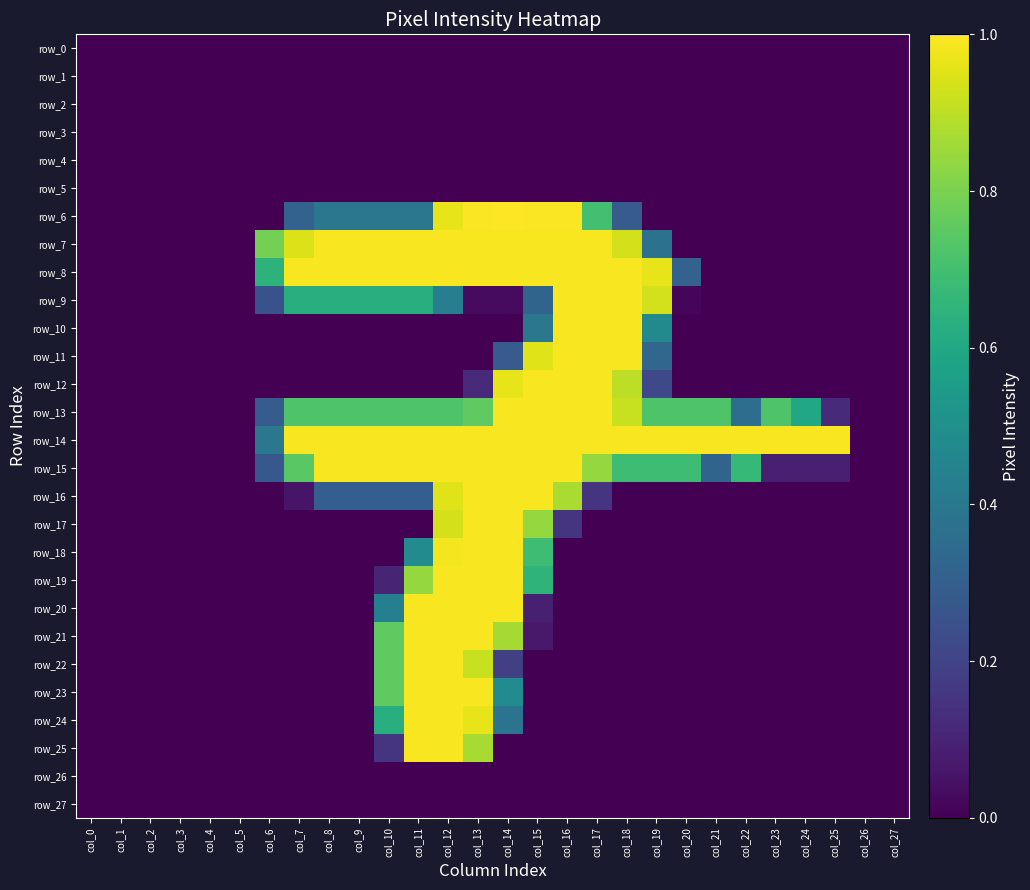

Reading left to right, transcribe all the data shown in this chart.

row_0: 0	0	0	0	0	0	0	0	0	0	0	0	0	0	0	0	0	0	0	0	0	0	0	0	0	0	0	0
row_1: 0	0	0	0	0	0	0	0	0	0	0	0	0	0	0	0	0	0	0	0	0	0	0	0	0	0	0	0
row_2: 0	0	0	0	0	0	0	0	0	0	0	0	0	0	0	0	0	0	0	0	0	0	0	0	0	0	0	0
row_3: 0	0	0	0	0	0	0	0	0	0	0	0	0	0	0	0	0	0	0	0	0	0	0	0	0	0	0	0
row_4: 0	0	0	0	0	0	0	0	0	0	0	0	0	0	0	0	0	0	0	0	0	0	0	0	0	0	0	0
row_5: 0	0	0	0	0	0	0	0	0	0	0	0	0	0	0	0	0	0	0	0	0	0	0	0	0	0	0	0
row_6: 0	0	0	0	0	0	0	80	101	101	101	101	246	254	255	254	254	179	73	0	0	0	0	0	0	0	0	0
row_7: 0	0	0	0	0	0	202	242	253	253	253	253	253	253	253	253	253	253	239	95	0	0	0	0	0	0	0	0
row_8: 0	0	0	0	0	0	165	253	253	253	253	253	253	253	253	253	253	253	253	246	80	0	0	0	0	0	0	0
row_9: 0	0	0	0	0	0	64	160	160	160	160	160	109	7	7	82	253	253	253	238	4	0	0	0	0	0	0	0
row_10: 0	0	0	0	0	0	0	0	0	0	0	0	0	0	0	101	253	253	253	121	0	0	0	0	0	0	0	0
row_11: 0	0	0	0	0	0	0	0	0	0	0	0	0	0	73	243	253	253	253	84	0	0	0	0	0	0	0	0
row_12: 0	0	0	0	0	0	0	0	0	0	0	0	0	30	246	253	253	253	230	56	0	0	0	0	0	0	0	0
row_13: 0	0	0	0	0	0	74	185	185	185	185	185	185	193	253	253	253	253	234	185	185	185	92	185	152	31	0	0
row_14: 0	0	0	0	0	0	101	253	253	253	253	253	253	253	253	253	253	253	253	253	253	253	253	253	253	253	0	0
row_15: 0	0	0	0	0	0	70	190	253	253	253	253	253	253	253	253	253	215	176	176	176	82	171	22	22	22	0	0
row_16: 0	0	0	0	0	0	0	14	76	76	76	76	243	253	253	253	223	39	0	0	0	0	0	0	0	0	0	0
row_17: 0	0	0	0	0	0	0	0	0	0	0	0	239	253	253	215	39	0	0	0	0	0	0	0	0	0	0	0
row_18: 0	0	0	0	0	0	0	0	0	0	0	123	251	253	253	176	0	0	0	0	0	0	0	0	0	0	0	0
row_19: 0	0	0	0	0	0	0	0	0	0	26	215	253	253	253	166	0	0	0	0	0	0	0	0	0	0	0	0
row_20: 0	0	0	0	0	0	0	0	0	0	110	253	253	253	253	22	0	0	0	0	0	0	0	0	0	0	0	0
row_21: 0	0	0	0	0	0	0	0	0	0	193	253	253	253	221	17	0	0	0	0	0	0	0	0	0	0	0	0
row_22: 0	0	0	0	0	0	0	0	0	0	193	253	253	234	48	0	0	0	0	0	0	0	0	0	0	0	0	0
row_23: 0	0	0	0	0	0	0	0	0	0	193	253	253	253	123	0	0	0	0	0	0	0	0	0	0	0	0	0
row_24: 0	0	0	0	0	0	0	0	0	0	160	253	253	246	97	0	0	0	0	0	0	0	0	0	0	0	0	0
row_25: 0	0	0	0	0	0	0	0	0	0	39	253	253	222	0	0	0	0	0	0	0	0	0	0	0	0	0	0
row_26: 0	0	0	0	0	0	0	0	0	0	0	0	0	0	0	0	0	0	0	0	0	0	0	0	0	0	0	0
row_27: 0	0	0	0	0	0	0	0	0	0	0	0	0	0	0	0	0	0	0	0	0	0	0	0	0	0	0	0